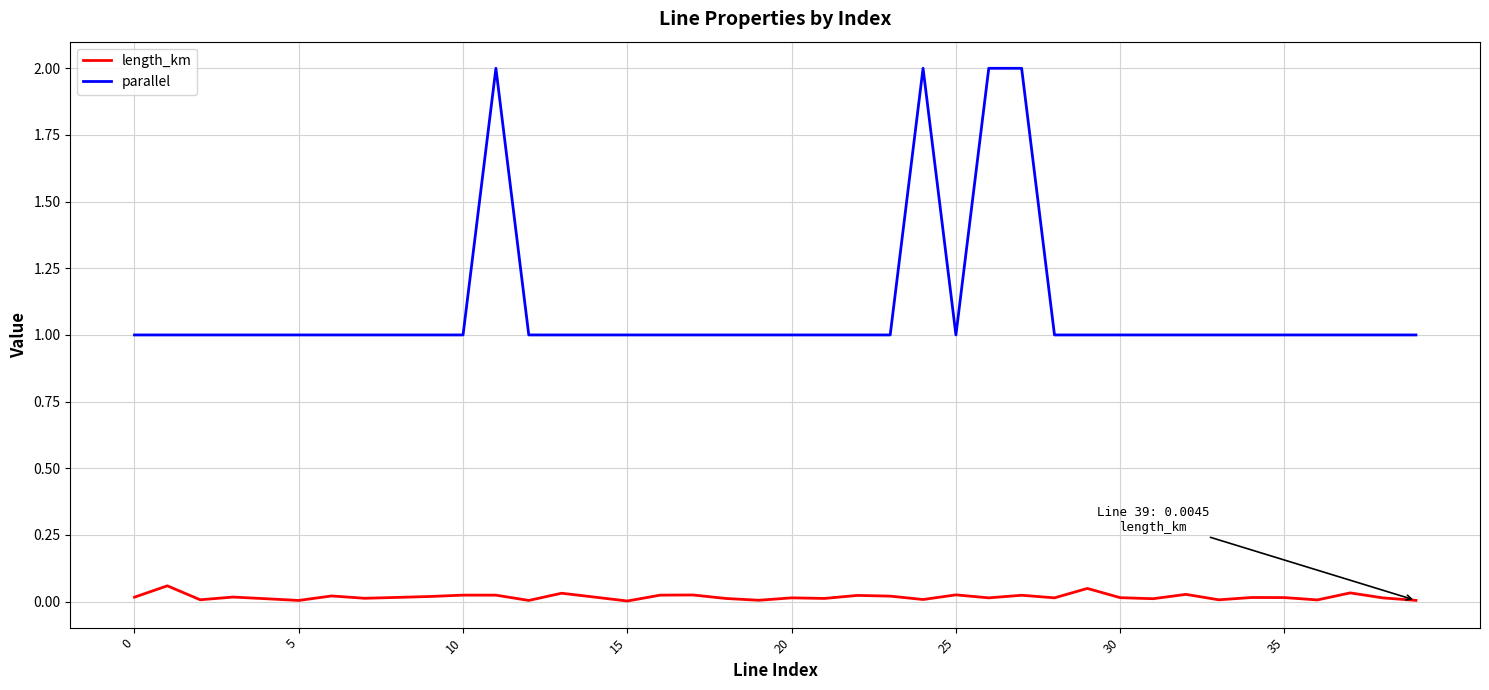

List the series in order of their overall mean, highest first.

parallel, length_km